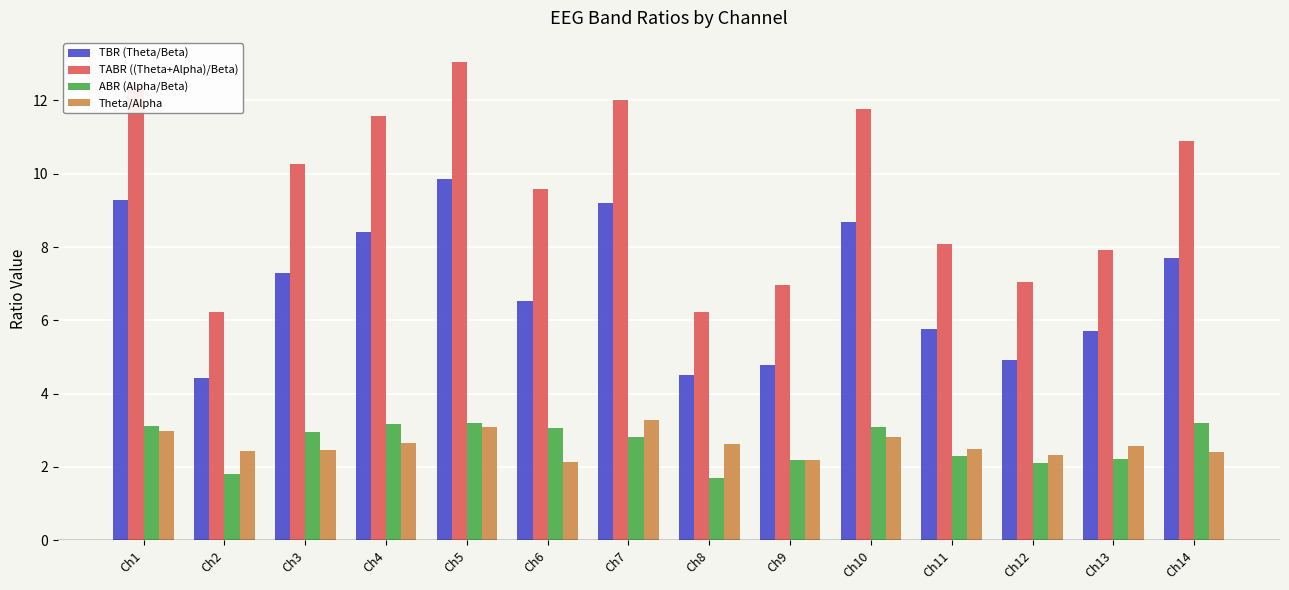

What is the value of the TBR (Theta/Beta) bar at the 5th from the left?

9.9